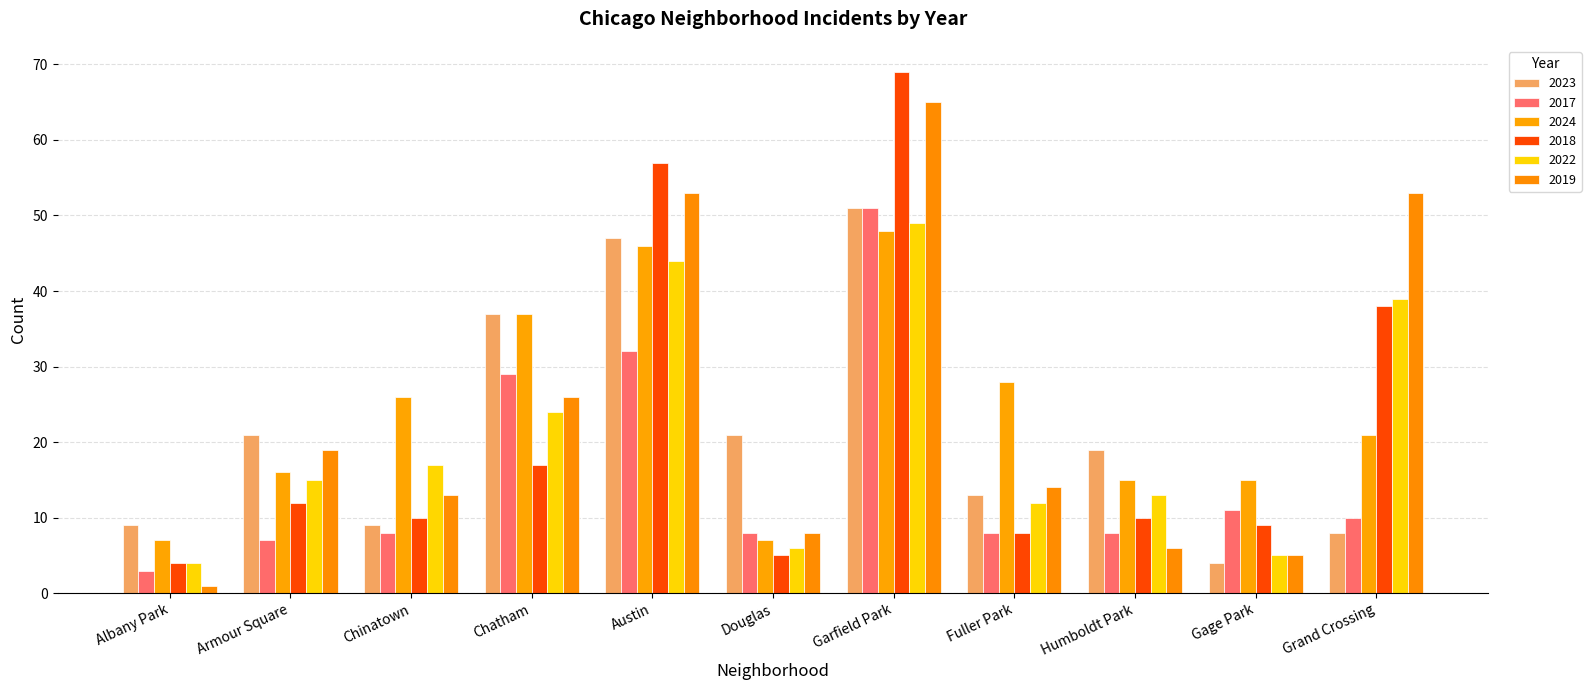

Between Armour Square and Grand Crossing, which series saw the biggest shift?

2019